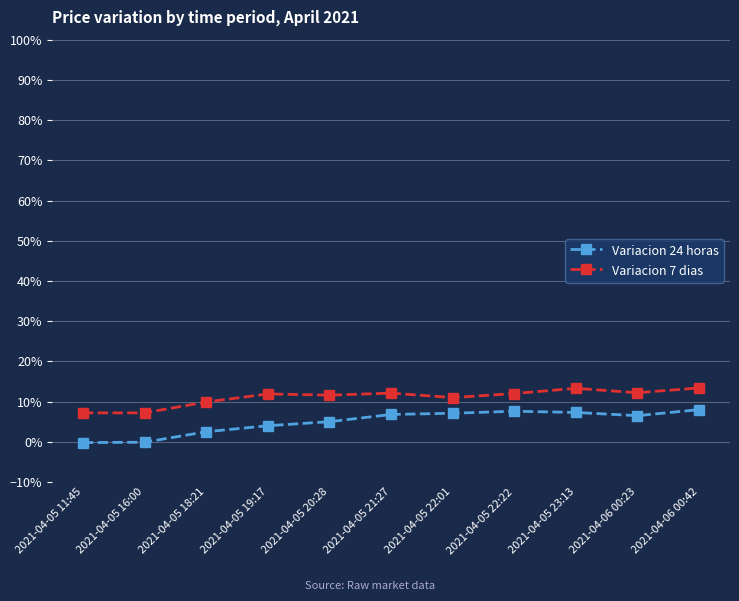

Reading left to right, what are all the values shown in this chart?

Variacion 24 horas: 2021-04-05 11:45=-0.0	2021-04-05 16:00=-0.0	2021-04-05 18:21=0.0	2021-04-05 19:17=0.0	2021-04-05 20:28=0.1	2021-04-05 21:27=0.1	2021-04-05 22:01=0.1	2021-04-05 22:22=0.1	2021-04-05 23:13=0.1	2021-04-06 00:23=0.1	2021-04-06 00:42=0.1
Variacion 7 dias: 2021-04-05 11:45=0.1	2021-04-05 16:00=0.1	2021-04-05 18:21=0.1	2021-04-05 19:17=0.1	2021-04-05 20:28=0.1	2021-04-05 21:27=0.1	2021-04-05 22:01=0.1	2021-04-05 22:22=0.1	2021-04-05 23:13=0.1	2021-04-06 00:23=0.1	2021-04-06 00:42=0.1